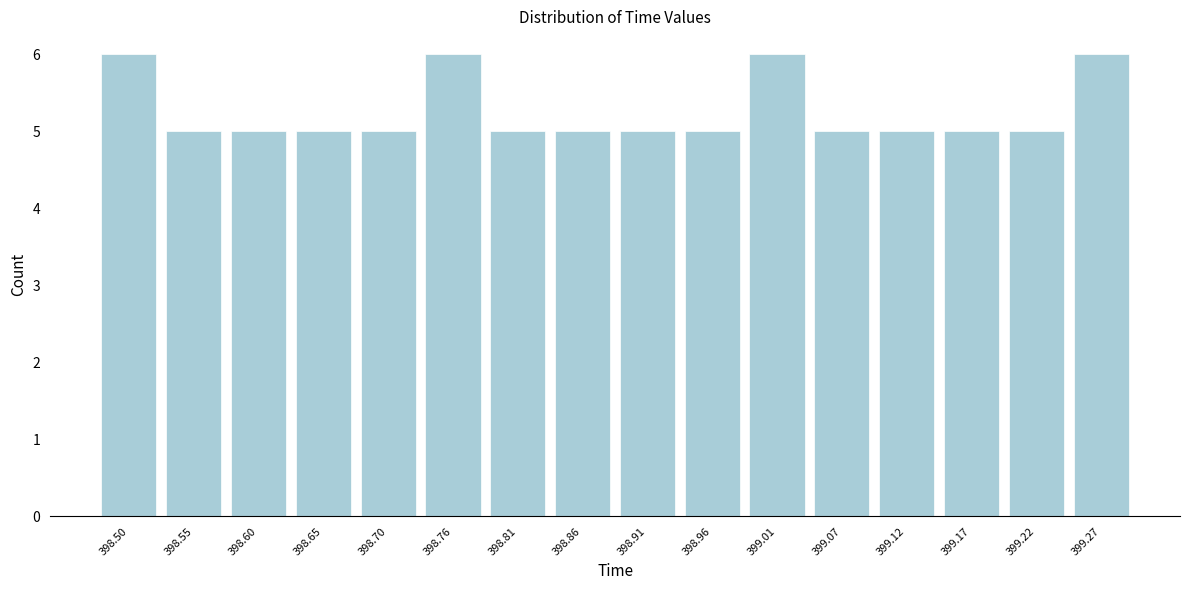

Reading left to right, transcribe this chart: for each bar, give the range it covers on the x-axis and its height. Neither the bar edges nor the heights are printed on the chart, so give them approximately, as read against the axes.

398.47 to 398.52: 6
398.52 to 398.57: 5
398.57 to 398.63: 5
398.63 to 398.68: 5
398.68 to 398.73: 5
398.73 to 398.78: 6
398.78 to 398.83: 5
398.83 to 398.89: 5
398.89 to 398.94: 5
398.94 to 398.99: 5
398.99 to 399.04: 6
399.04 to 399.09: 5
399.09 to 399.14: 5
399.14 to 399.20: 5
399.20 to 399.25: 5
399.25 to 399.30: 6